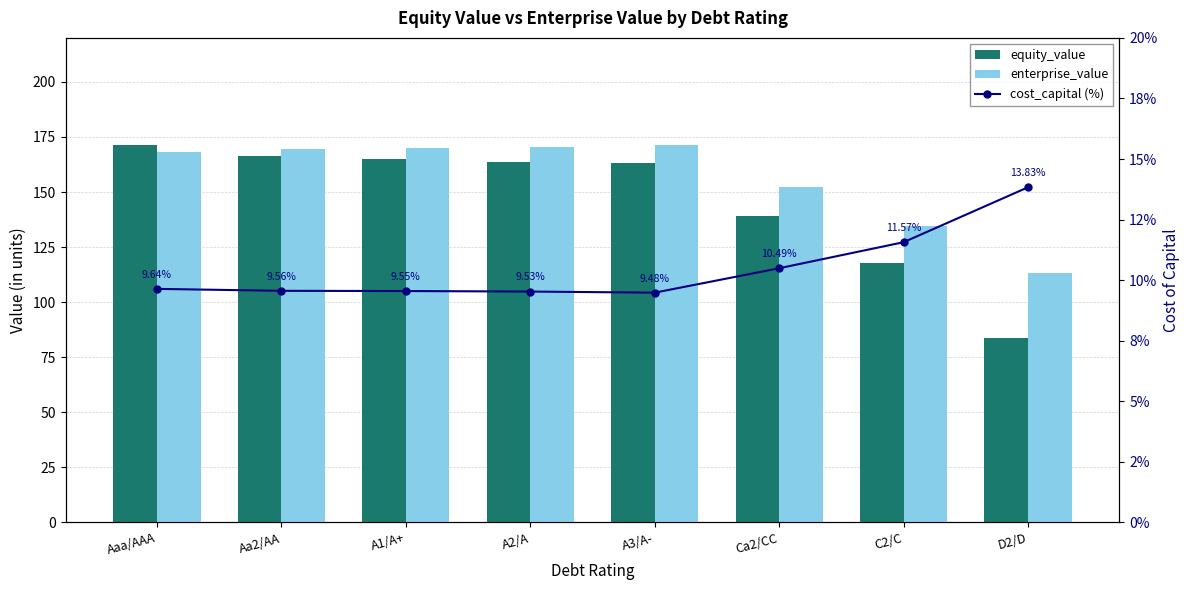

Which has a higher value, D2/D or A1/A+?

A1/A+